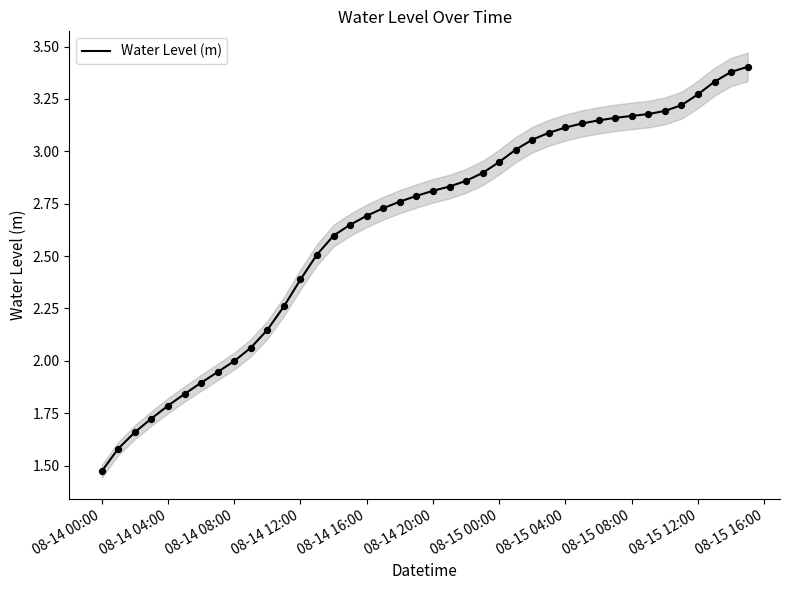

Is it true that Water Level (m) equals 1.1 at 08-14 12:00?

False